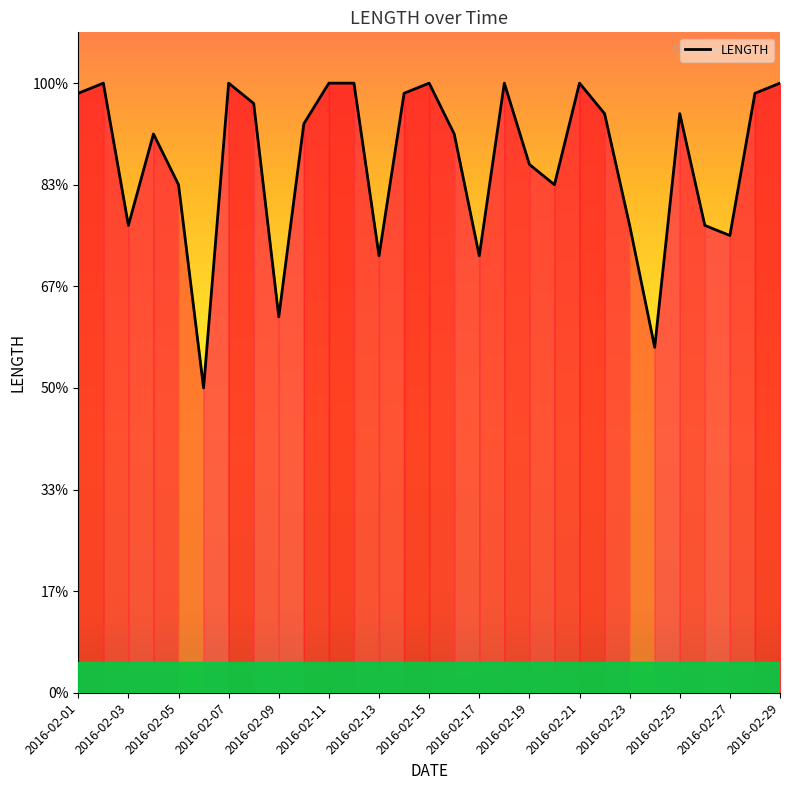

Does the chart display data point markers on the line(s)?

No